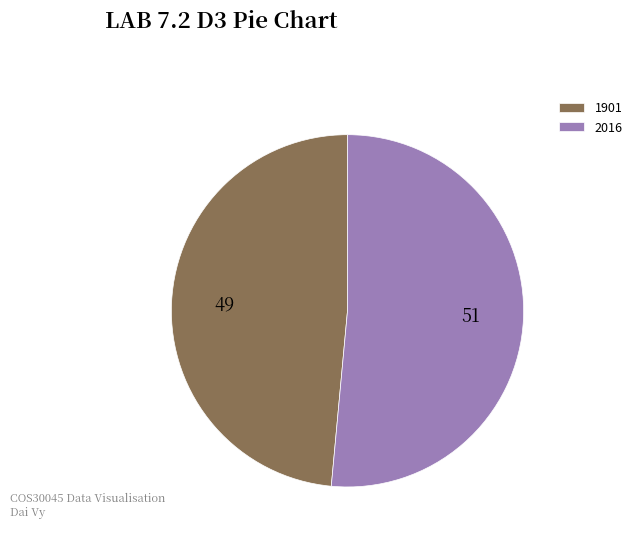

Combined, do 1901 and 2016 account for over 50%?

Yes